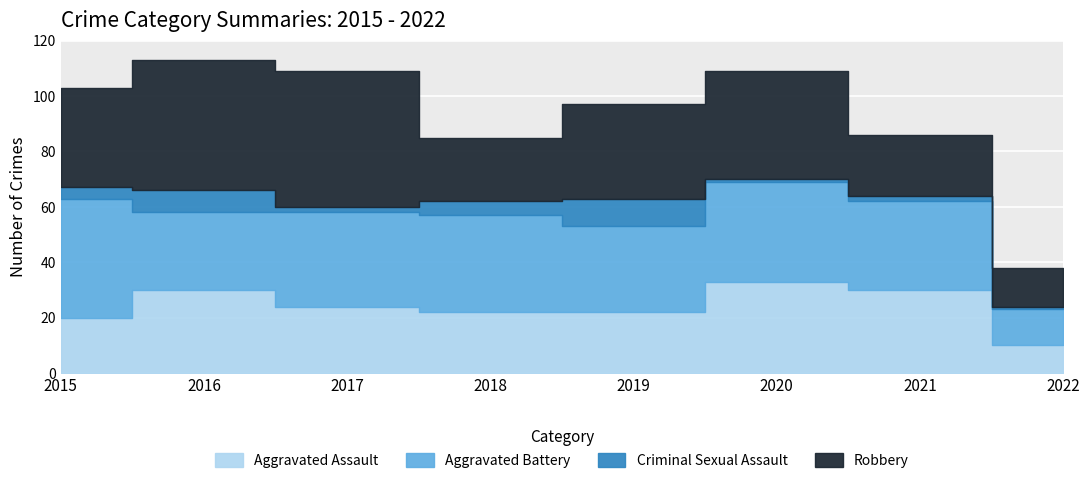

At which category is the sum across all series the highest?

2016